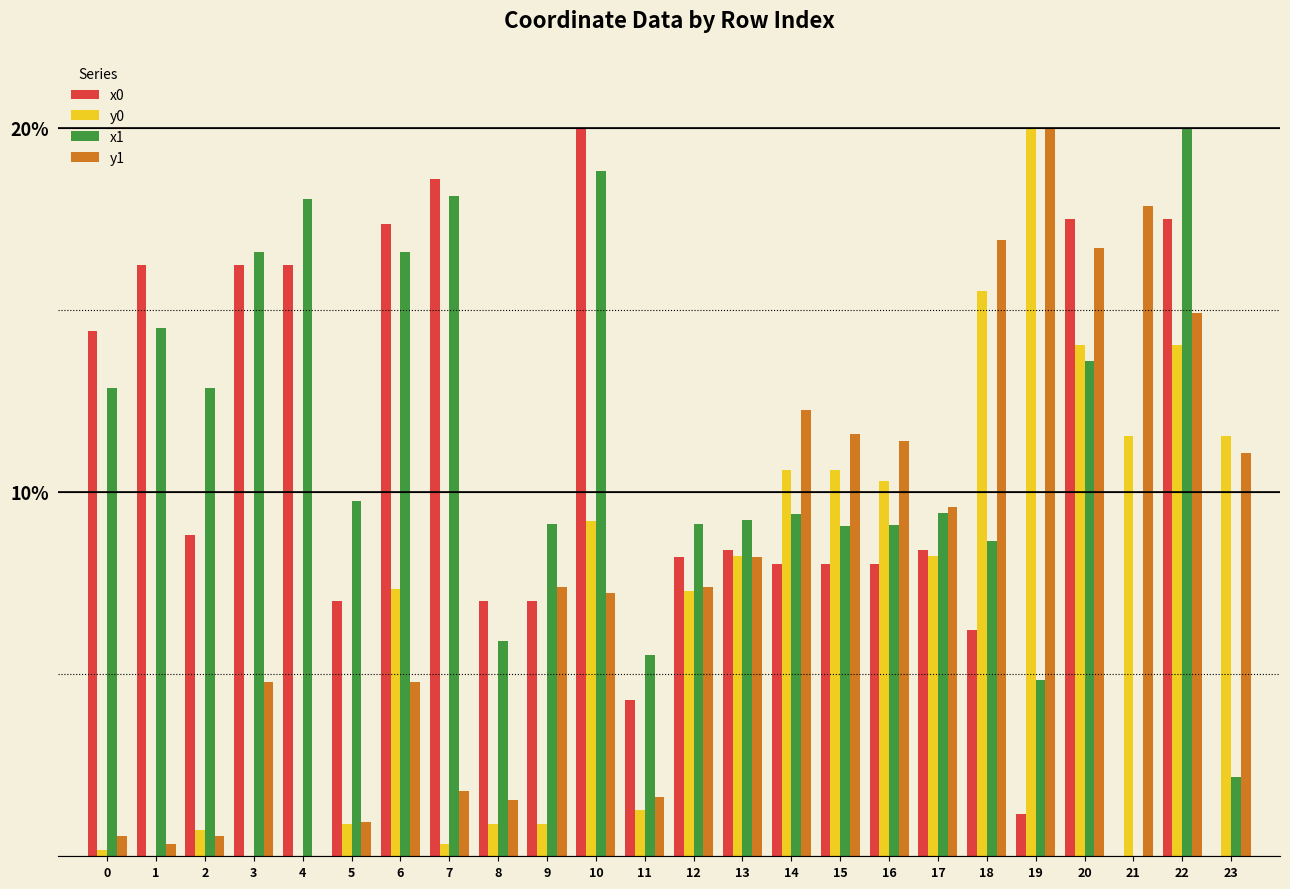

What is the total value across all series at 23?

24.8